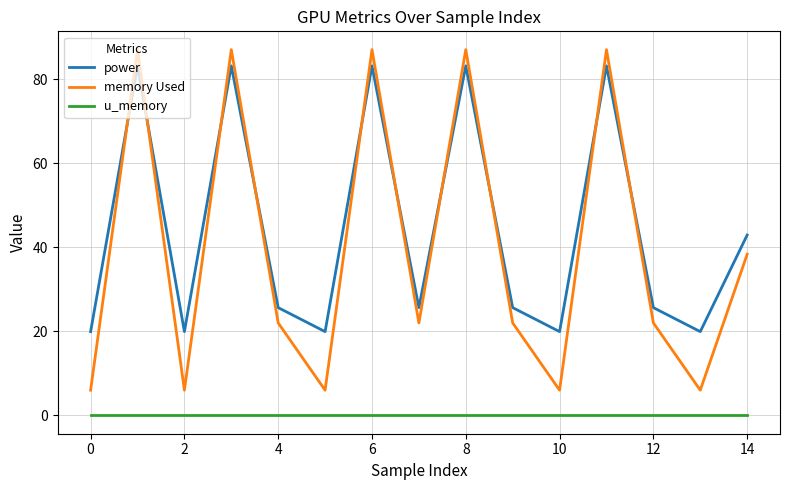

True or false: memory Used and u_memory cross at least once.

False